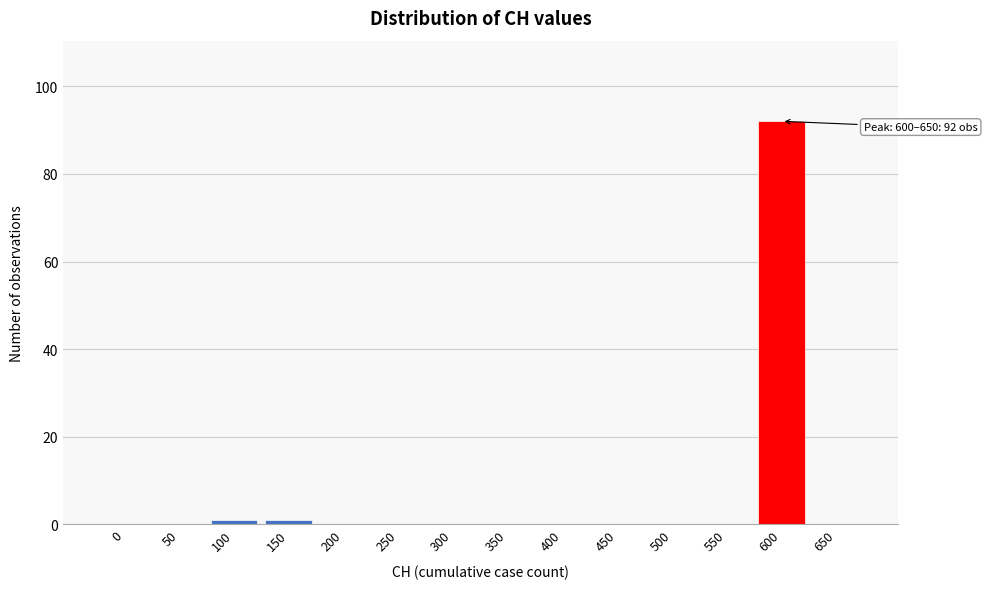

Reading left to right, what are all the values shown in this chart?

0=0	50=0	100=1	150=1	200=0	250=0	300=0	350=0	400=0	450=0	500=0	550=0	600=92	650=0